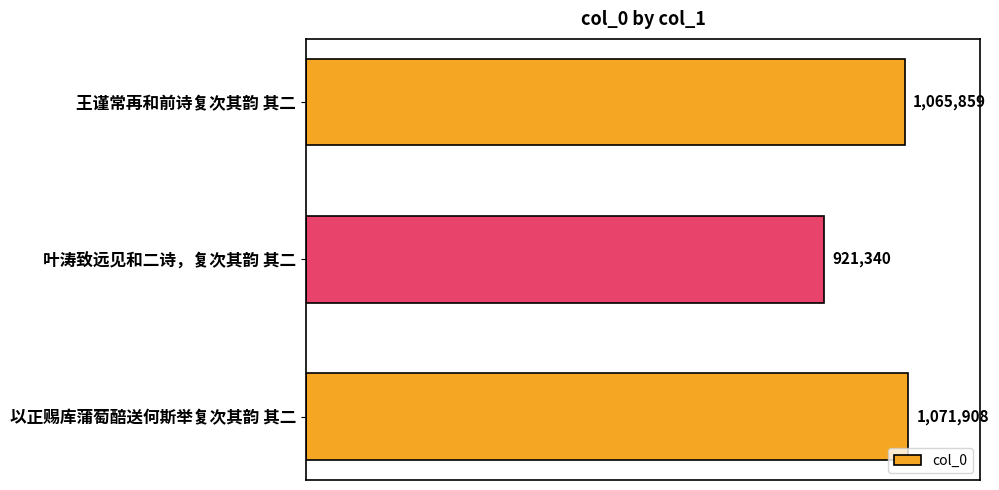

Count the number of values greater than 1065859.

1